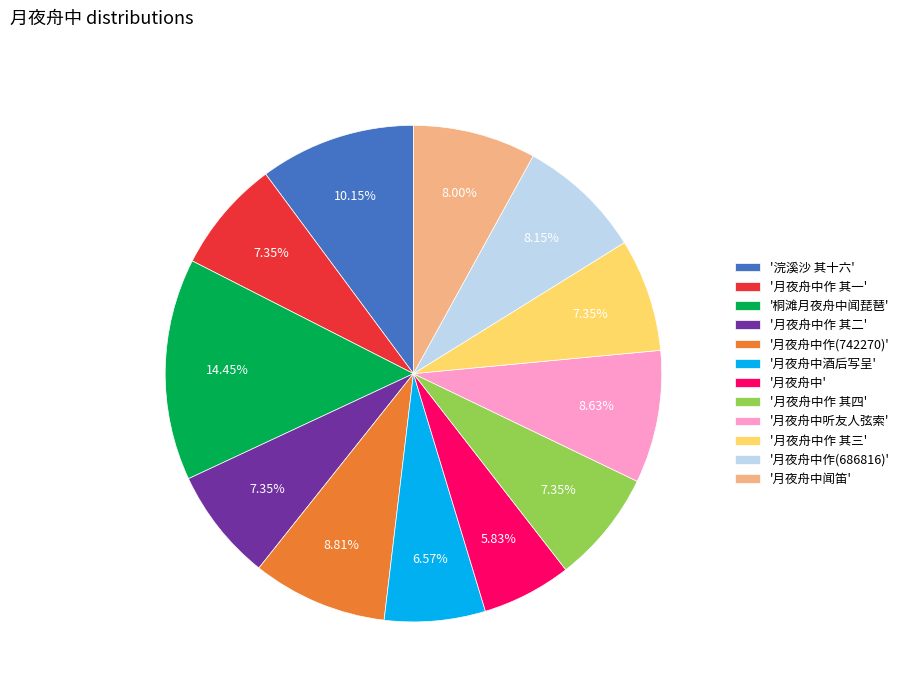

Is the sum of '浣溪沙 其十六' and '月夜舟中闻笛' greater than half?

No